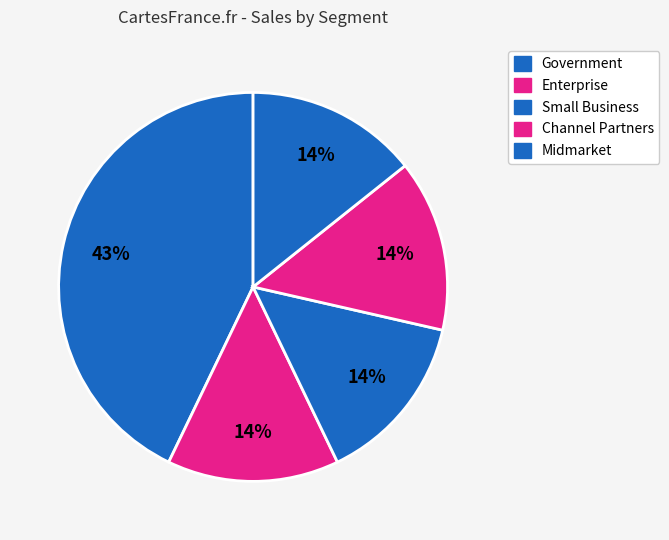

The Enterprise slice represents 9% of the pie. True or false?

False